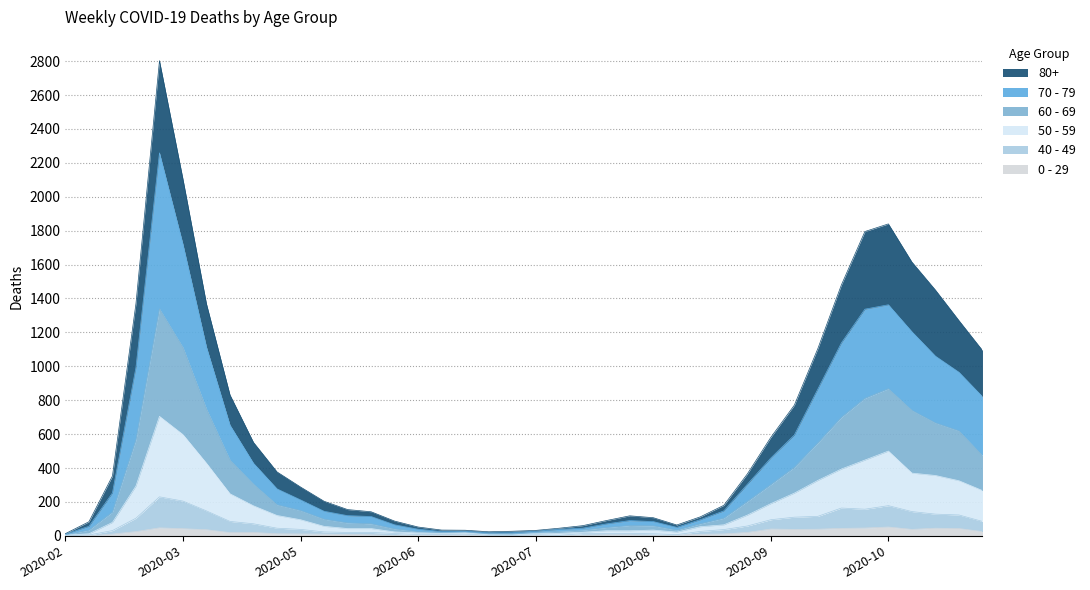

What is the value of the 80+ point at the 5th from the left?

2803